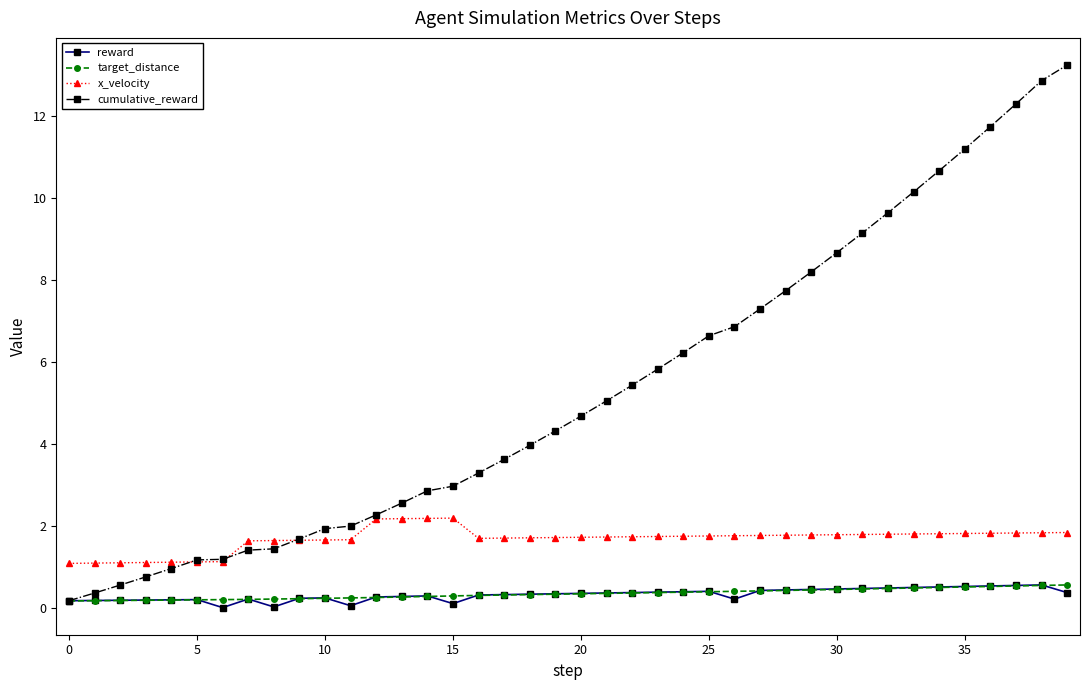

True or false: reward and x_velocity cross at least once.

False